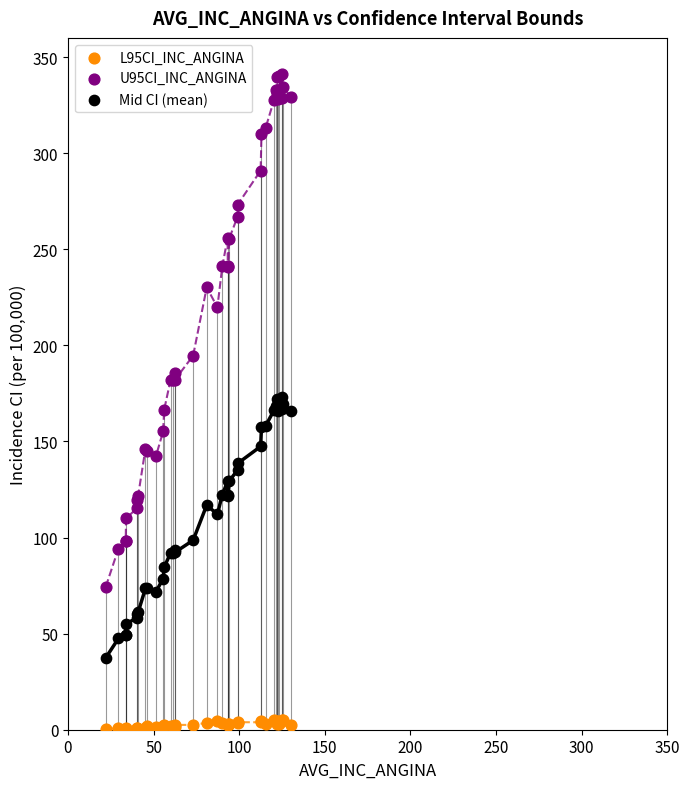

Which series reaches the maximum Y coordinate?

U95CI_INC_ANGINA